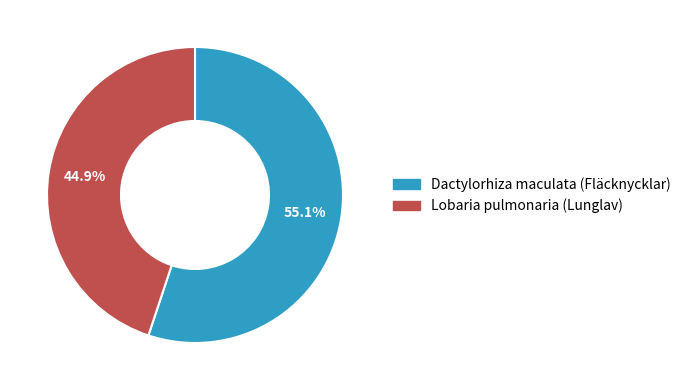

Which slice is the largest?

Dactylorhiza maculata (Fläcknycklar)